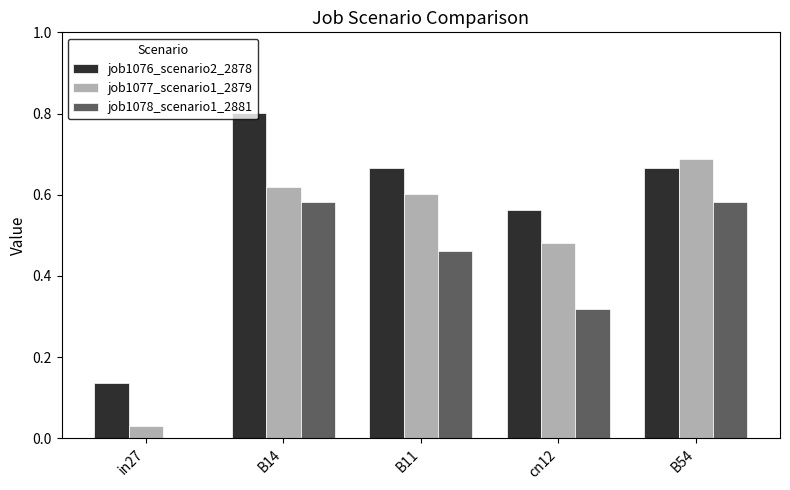

Which series changed the most between cn12 and B54?

job1078_scenario1_2881